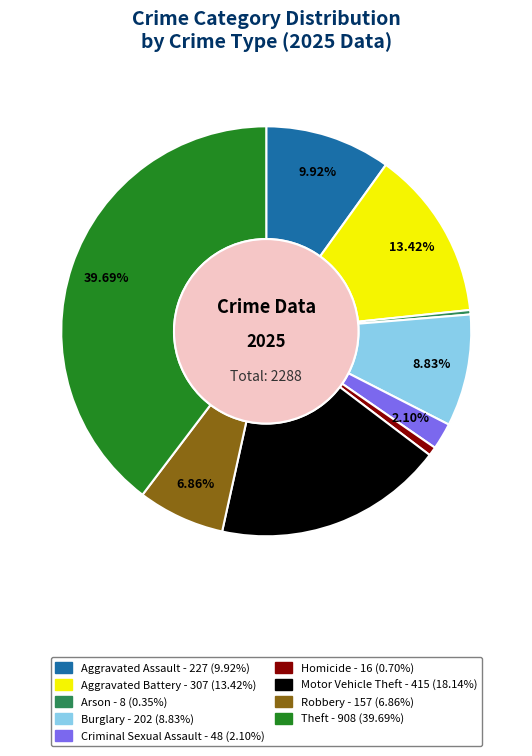

How many segments does this pie chart have?

9